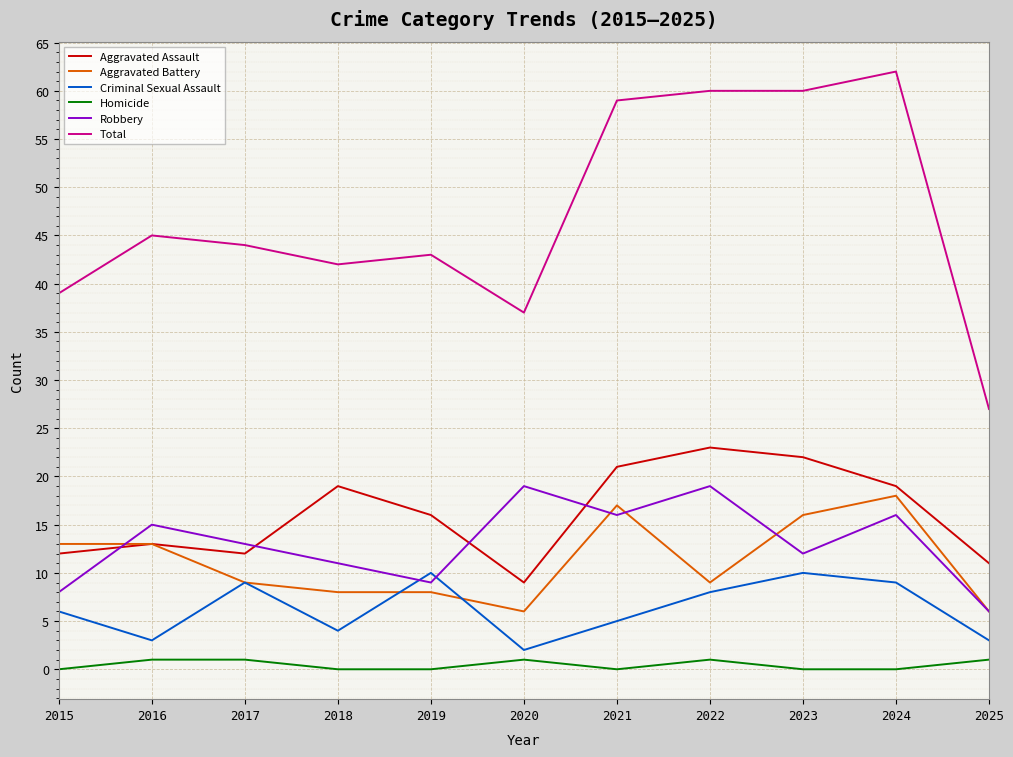

What are all the series names shown in the legend?

Aggravated Assault, Aggravated Battery, Criminal Sexual Assault, Homicide, Robbery, Total